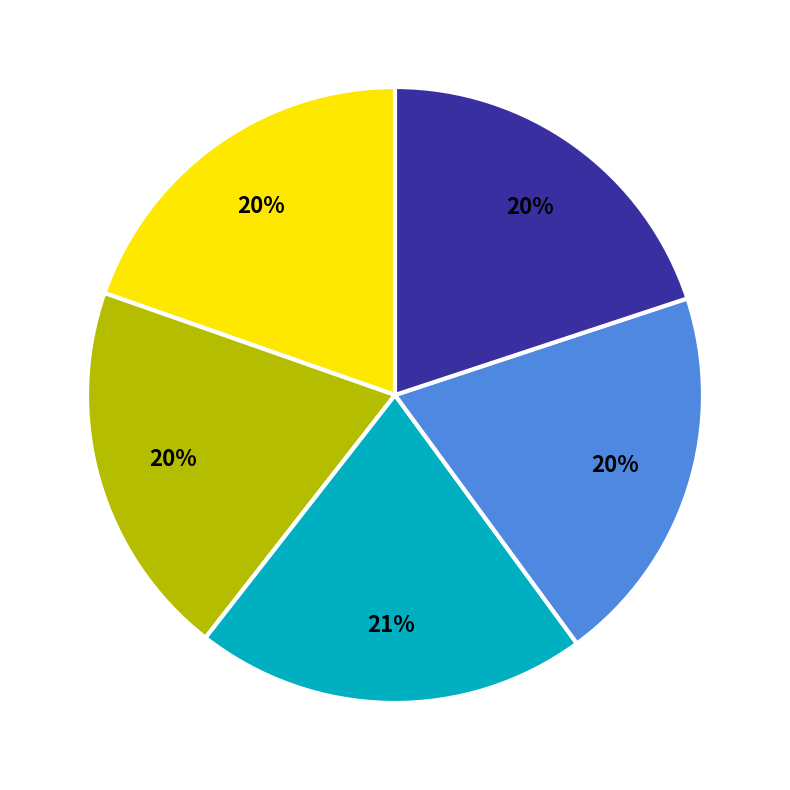

How many slices are in this pie chart?

5